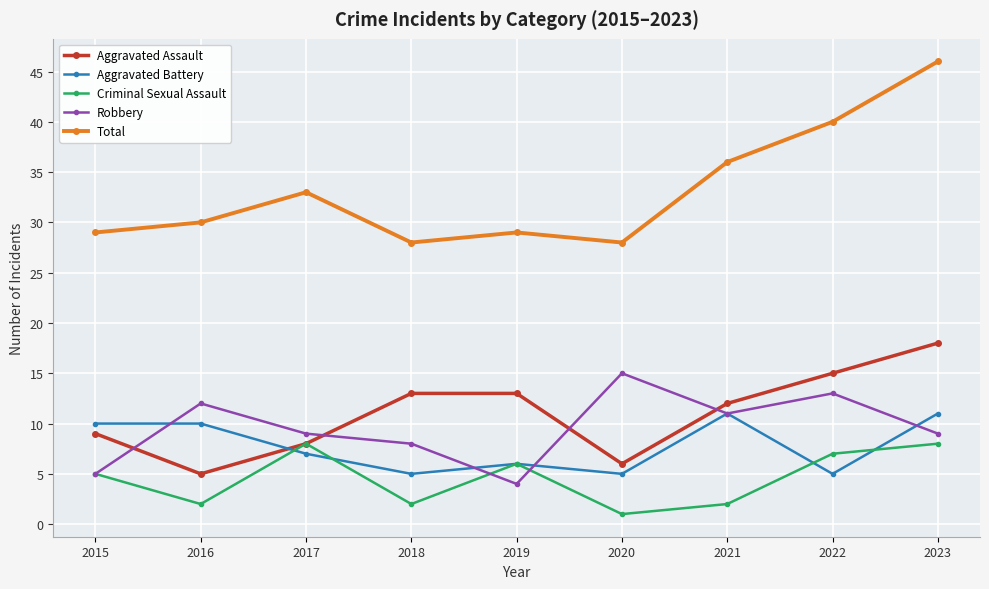

Between 2016 and 2021, which series saw the biggest shift?

Aggravated Assault